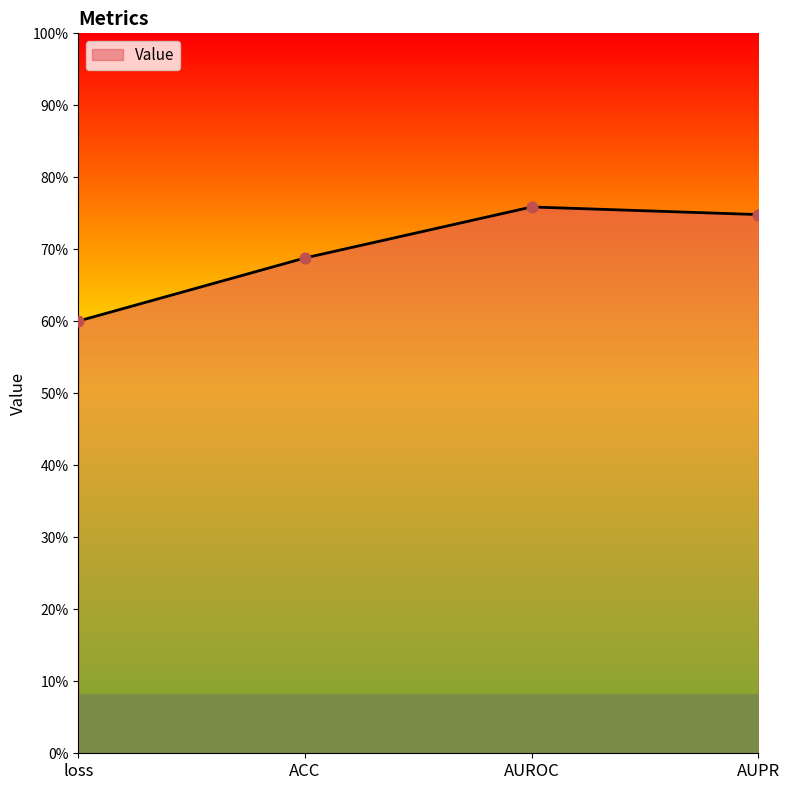

Is this an area chart (filled region under the line)?

Yes